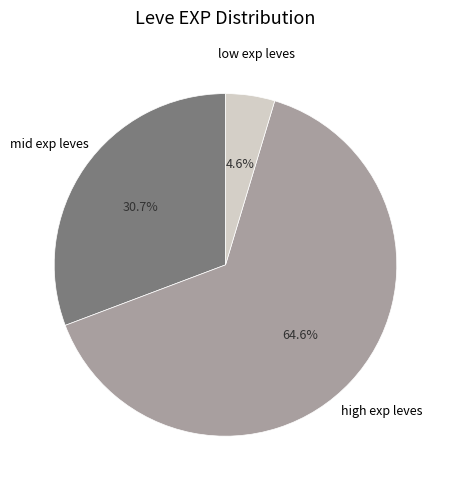

Is there a majority slice in this chart?

Yes